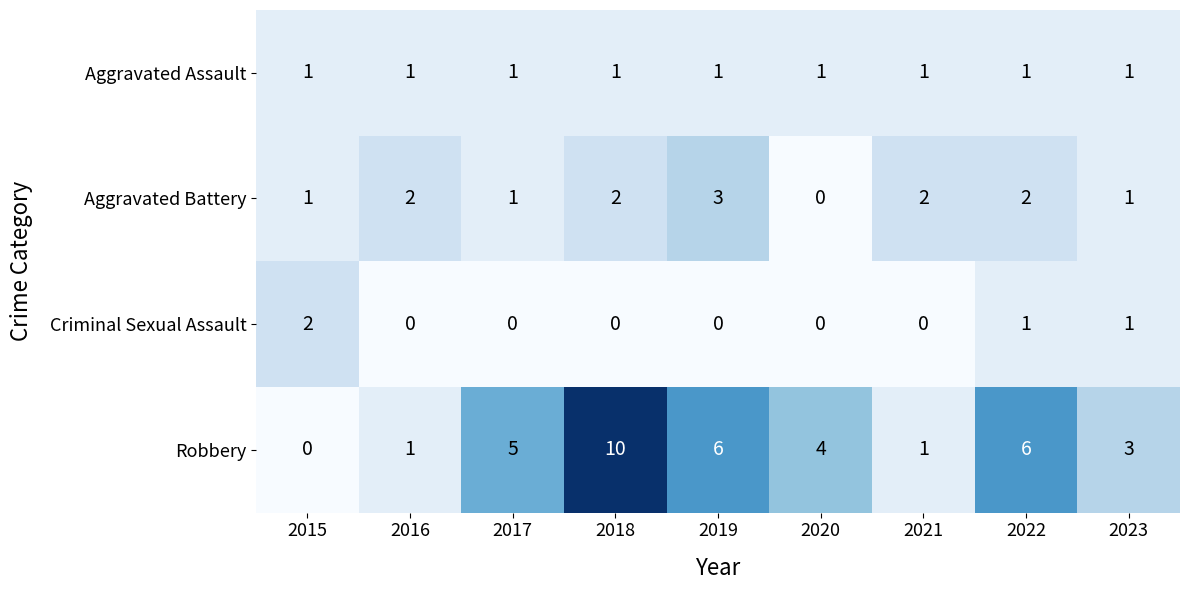

List the series in order of their overall mean, highest first.

Robbery, Aggravated Battery, Aggravated Assault, Criminal Sexual Assault